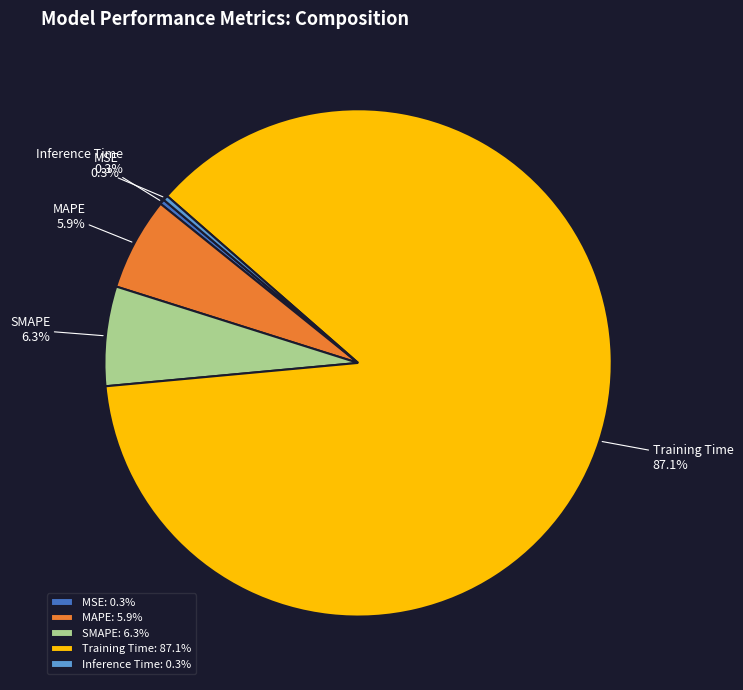

To the nearest percent, what is the combined percentage of SMAPE and MAPE?

12%